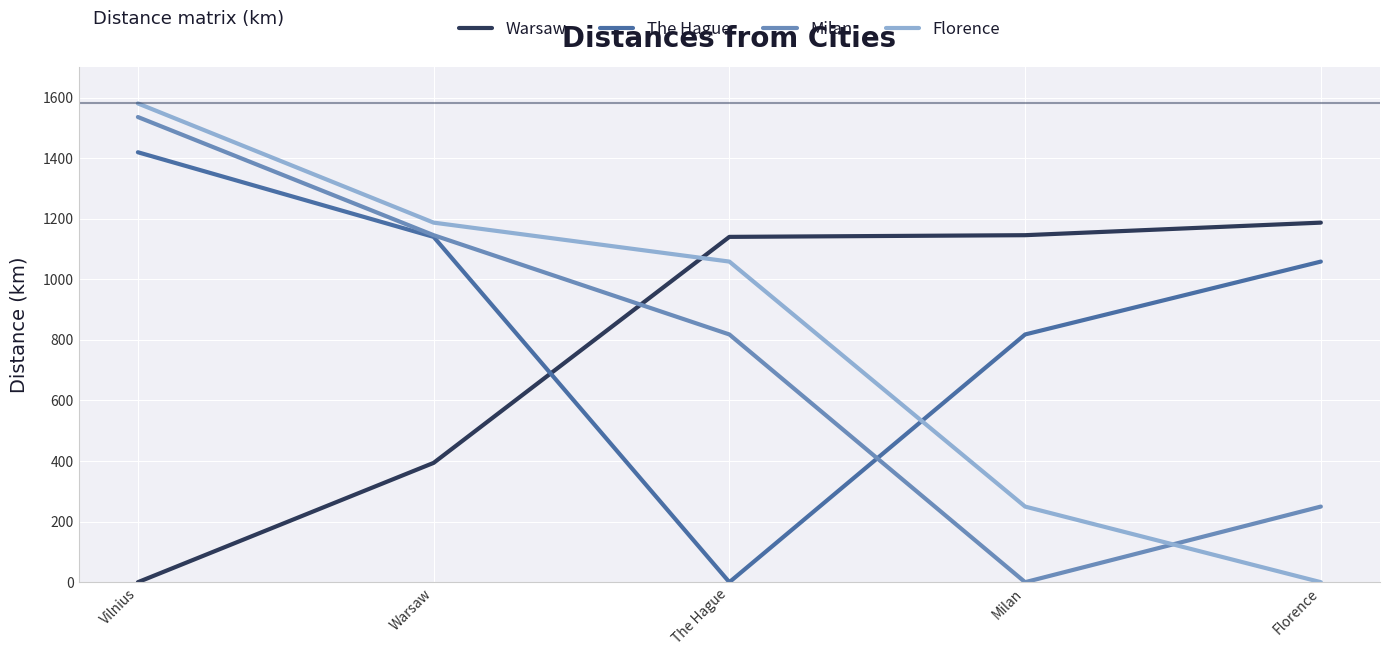

What is the highest value of the Florence series?

1580.8